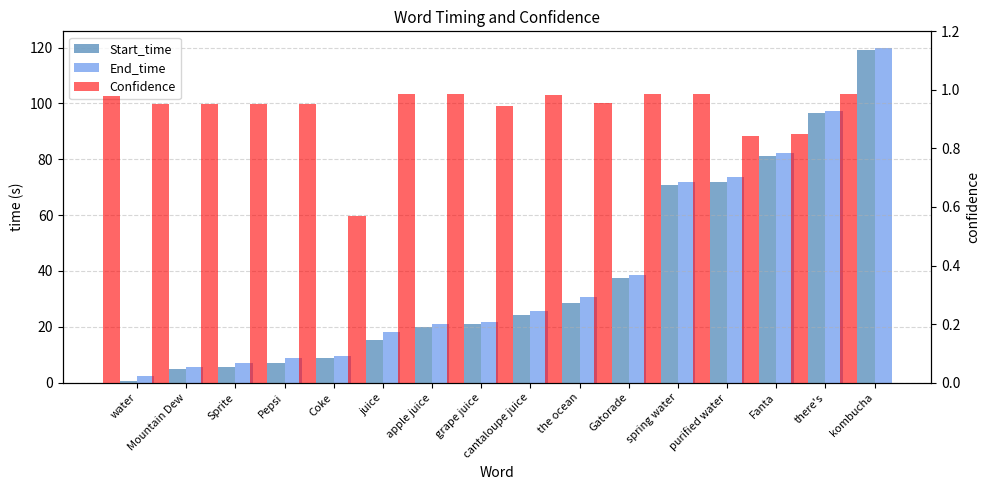

What is the sum of all Confidence values?

14.9